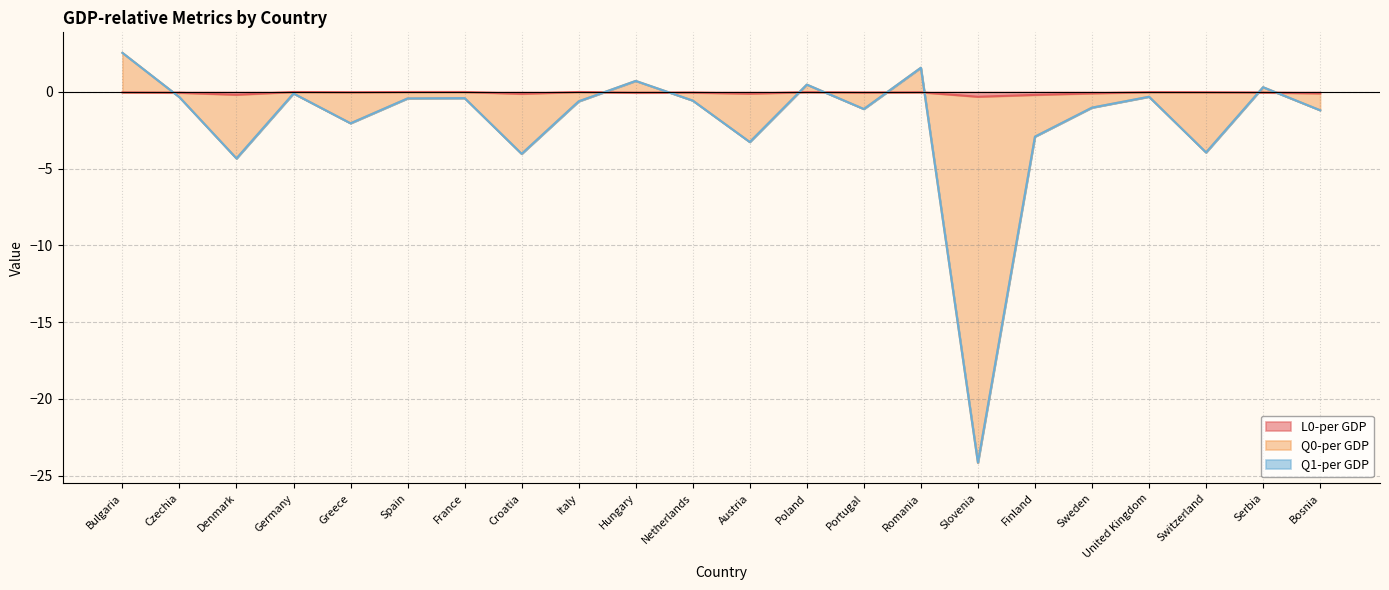

What is the spread (max minus min) of values at Switzerland?

3.9